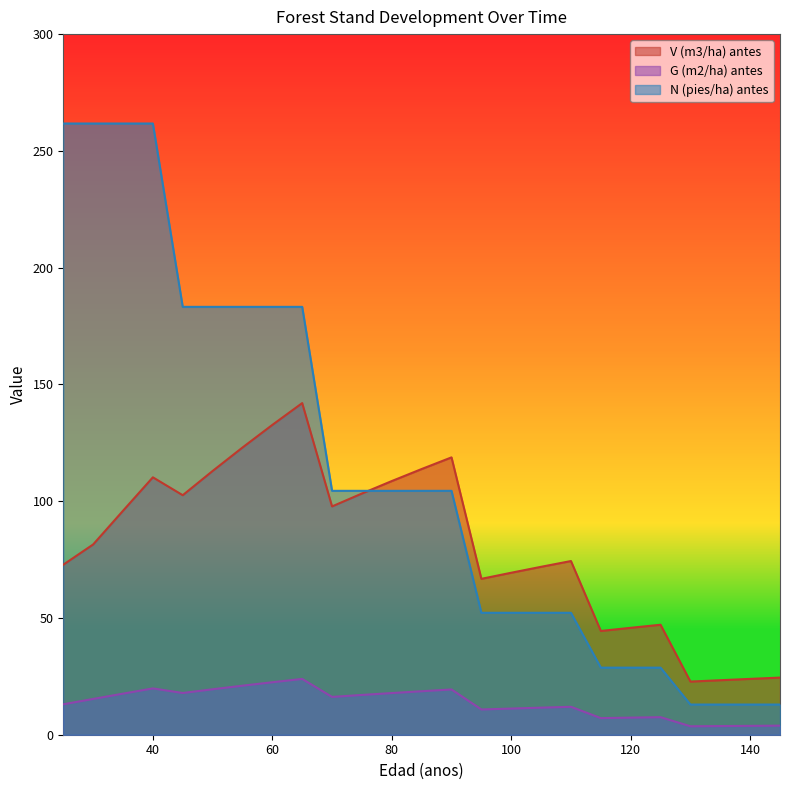

List the series in order of their overall mean, lowest first.

G (m2/ha) antes, V (m3/ha) antes, N (pies/ha) antes